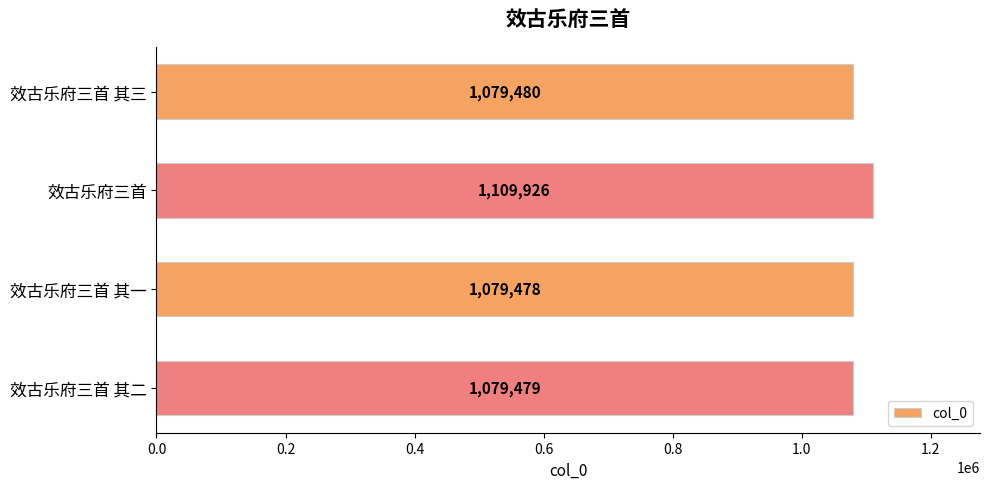

How many categories are shown in the chart?

4